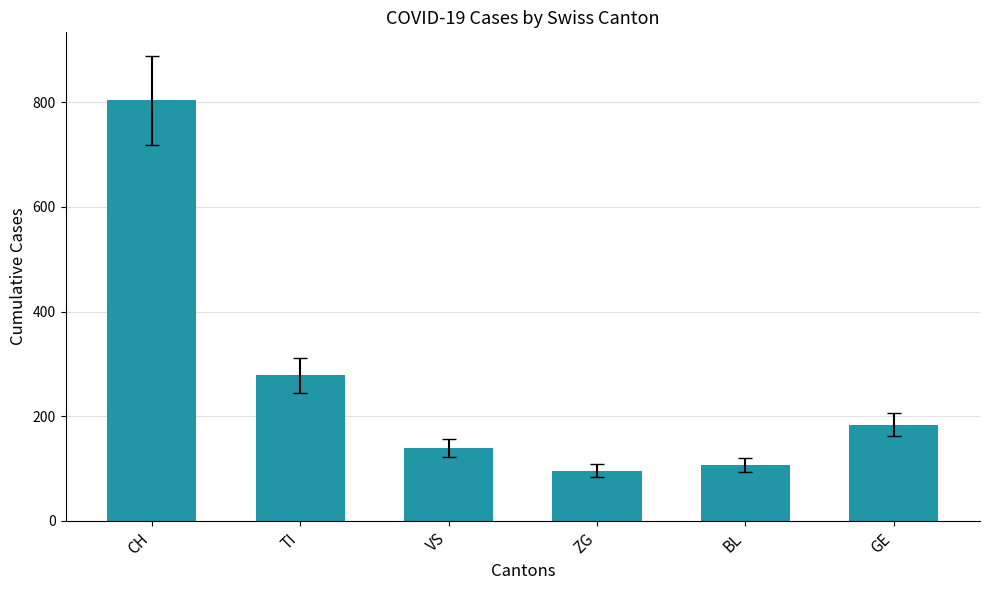

What is the sum of the values at CH and GE?

988